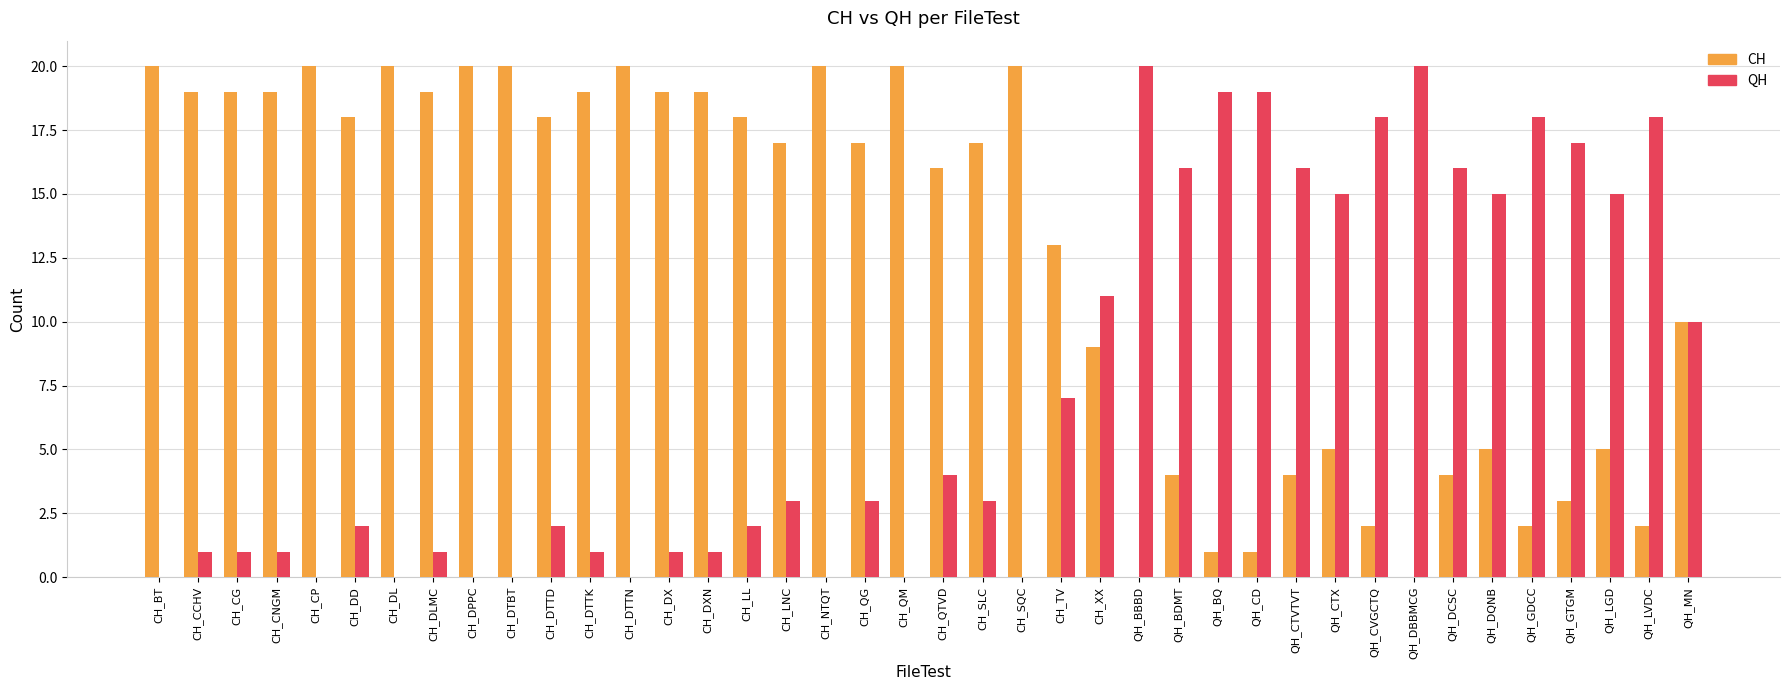

Reading left to right, what are all the values shown in this chart?

CH: 20	19	19	19	20	18	20	19	20	20	18	19	20	19	19	18	17	20	17	20	16	17	20	13	9	0	4	1	1	4	5	2	0	4	5	2	3	5	2	10
QH: 0	1	1	1	0	2	0	1	0	0	2	1	0	1	1	2	3	0	3	0	4	3	0	7	11	20	16	19	19	16	15	18	20	16	15	18	17	15	18	10